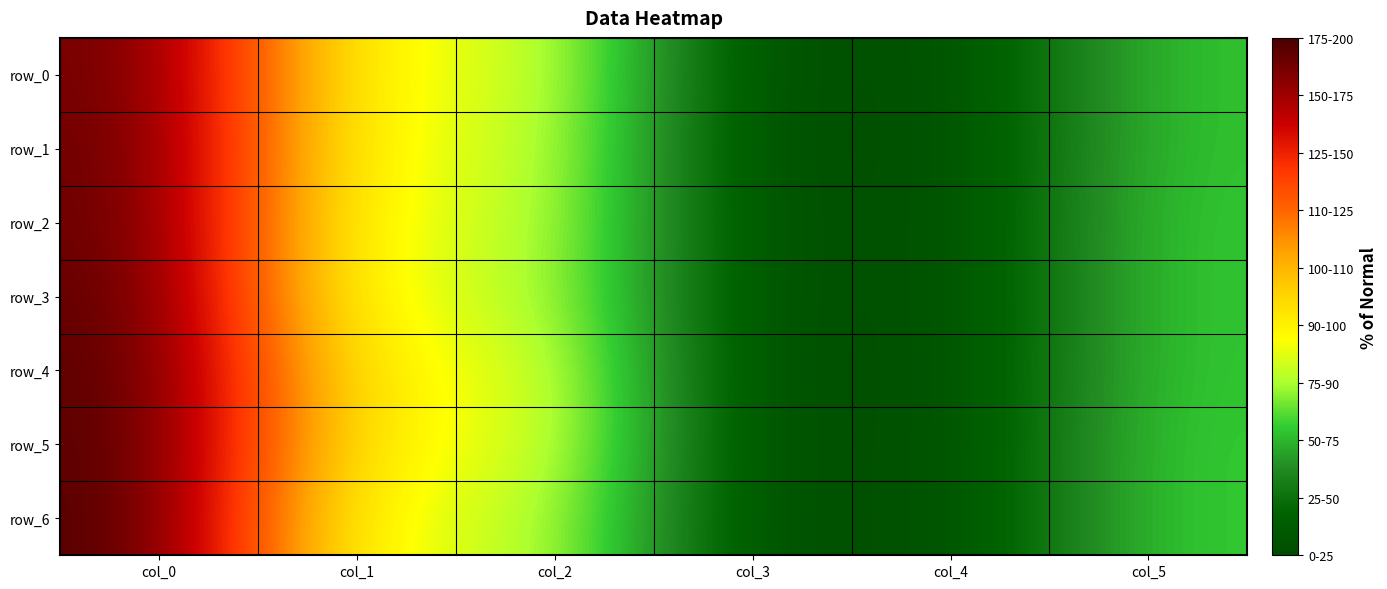

Which series changed the most between col_4 and col_5?

row_5